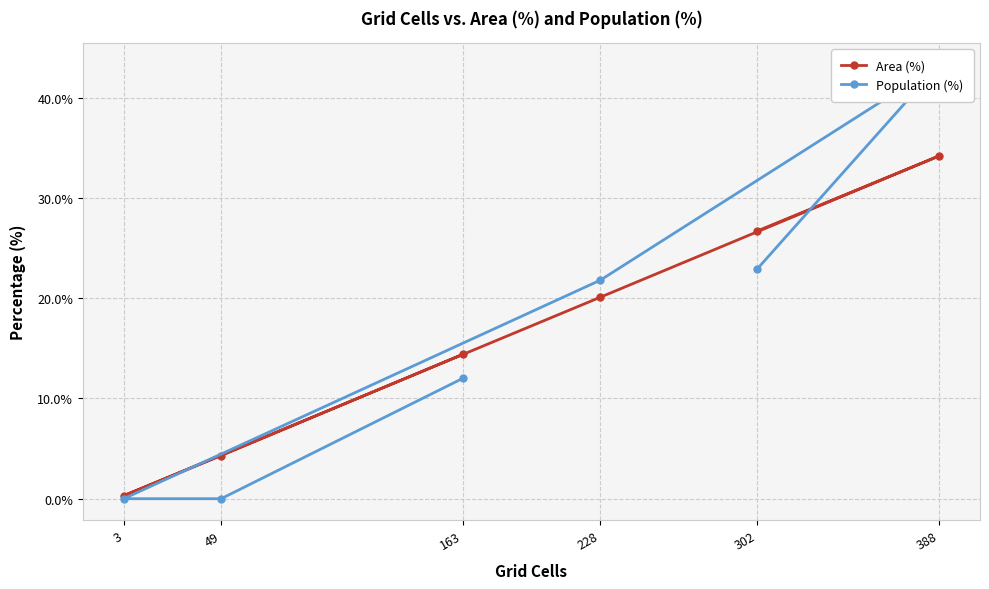

How many data points in Population (%) are less than 21?

3